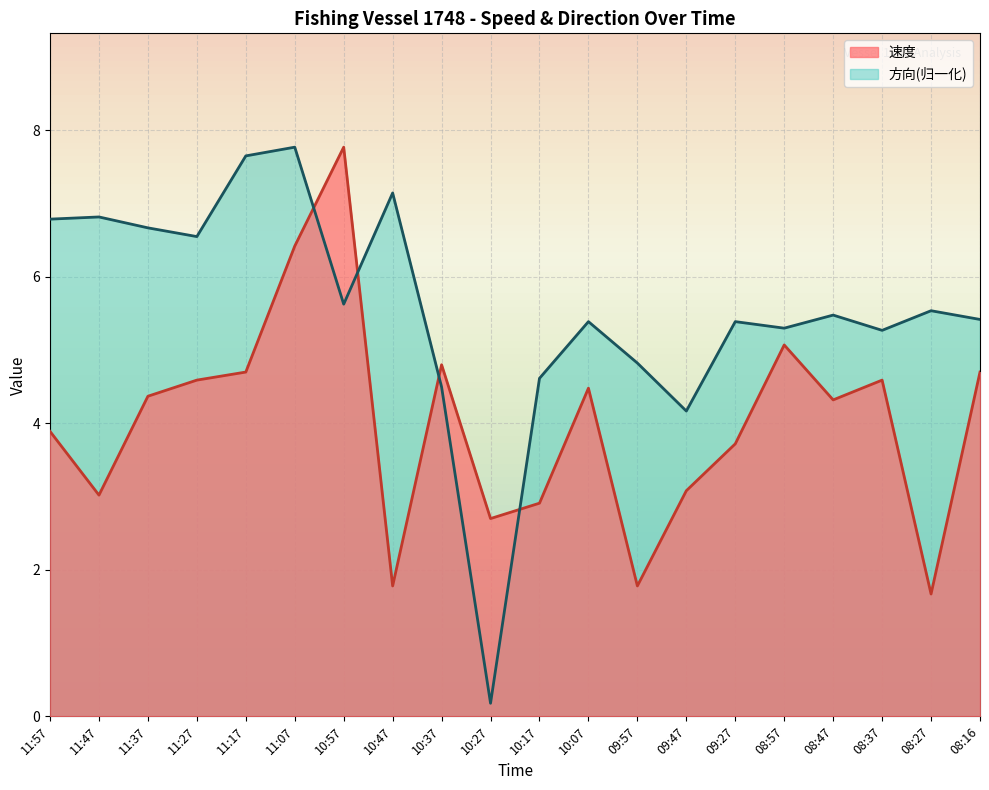

True or false: 速度 has a value of 1.8 at 09:57.

True